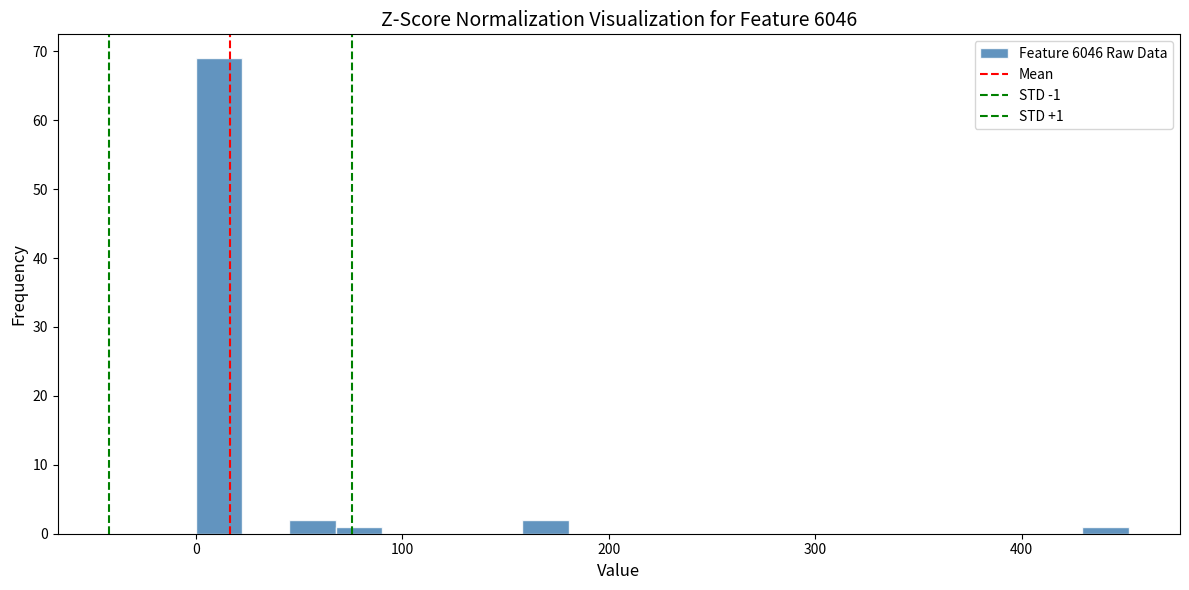

Around what value on the x-axis is the tallest bar? Give the approximate position of its centre, as read against the axis.

10